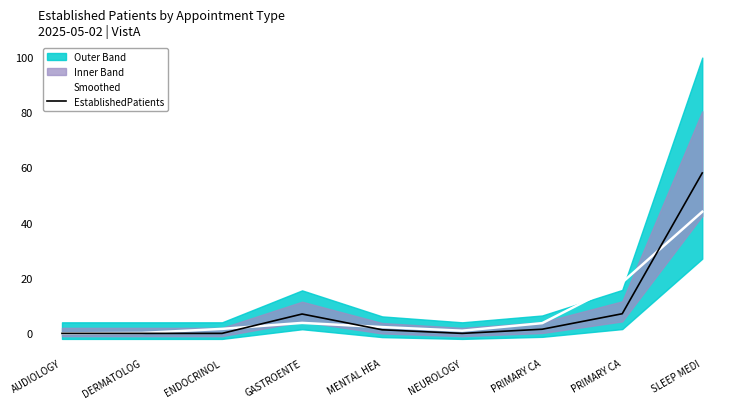

At which label does EstablishedPatients first exceed 1?

GASTROENTE